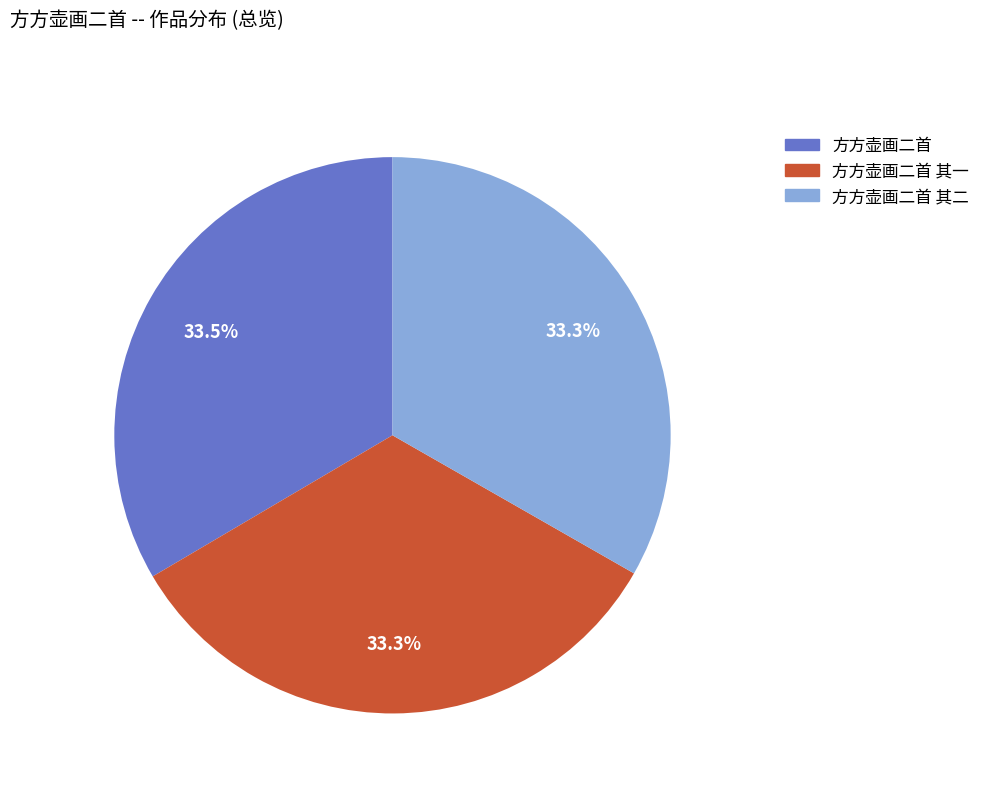

Is there a majority slice in this chart?

No